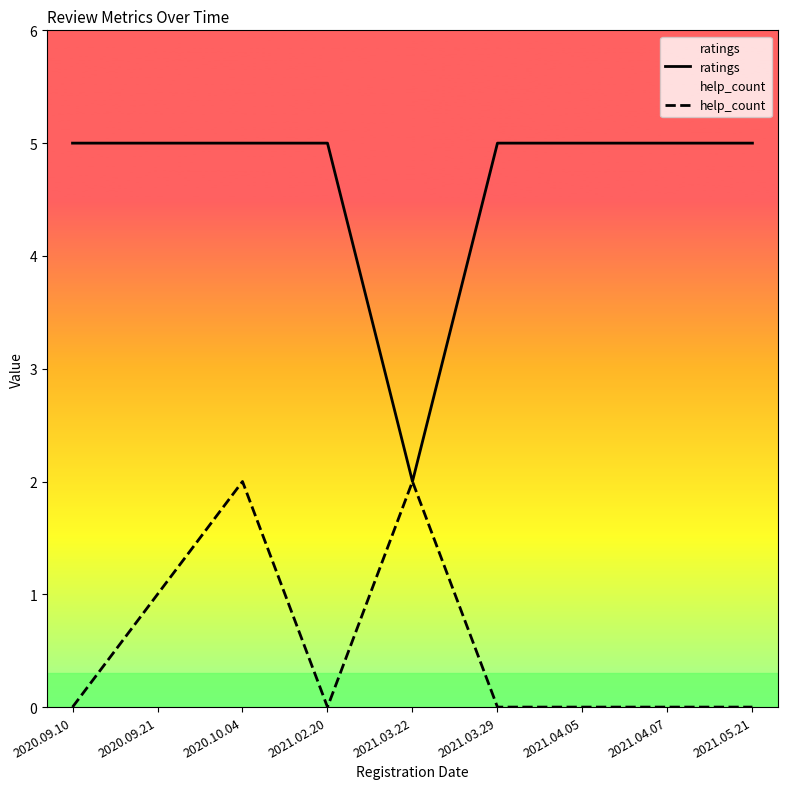

List the series in order of their peak value, highest first.

ratings, help_count